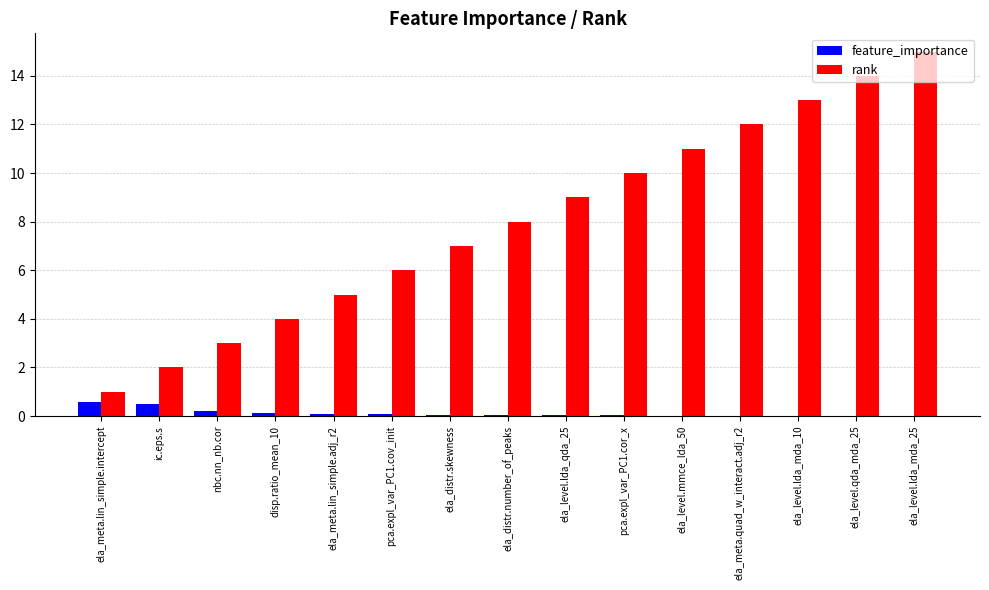

At which category does the chart reach its peak across all series?

ela_level.lda_mda_25